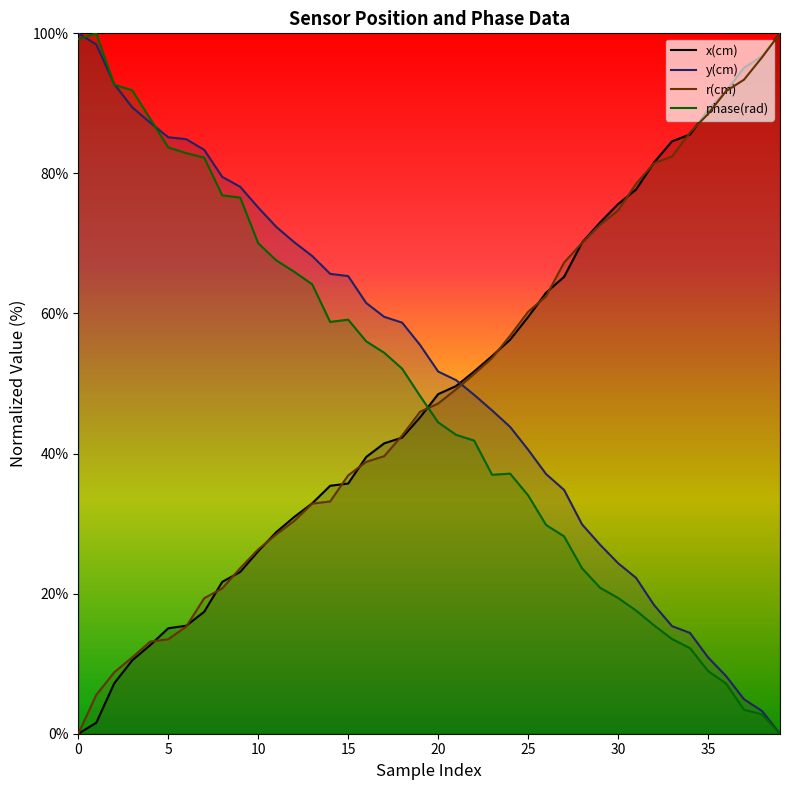

Where does the x(cm) series first go above 48?

20